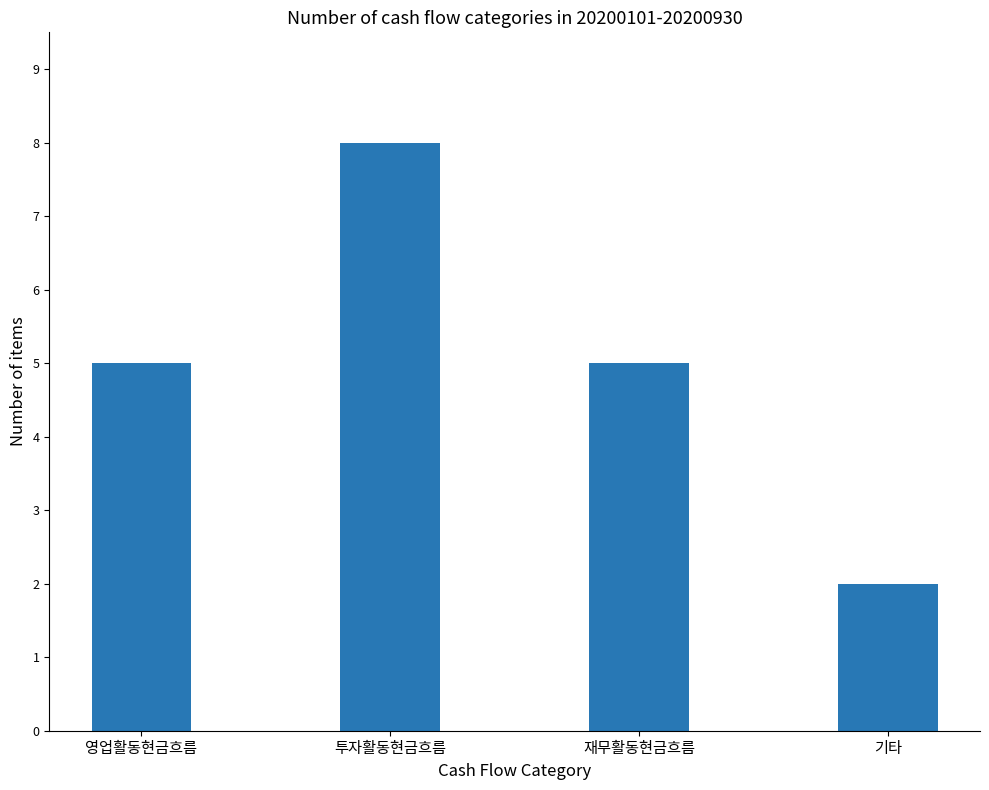

What is the sum of the values at 투자활동현금흐름 and 기타?

10